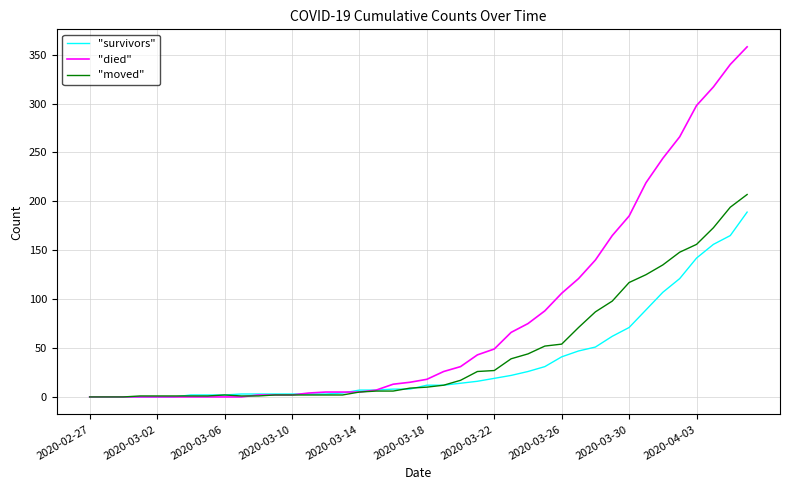

What is the maximum value shown in the chart?

358